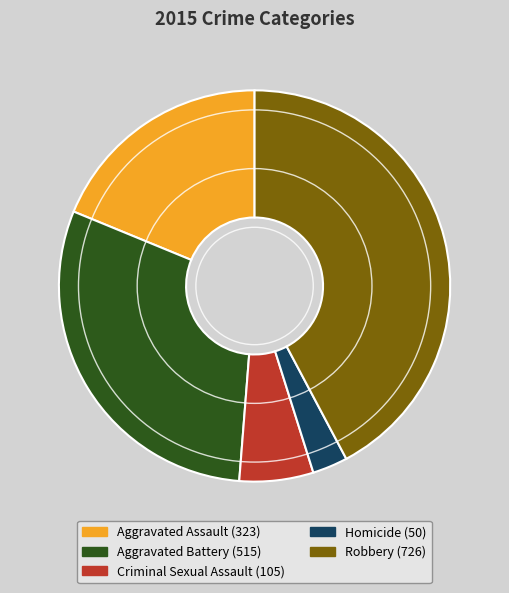

Count the number of slices in the pie.

5